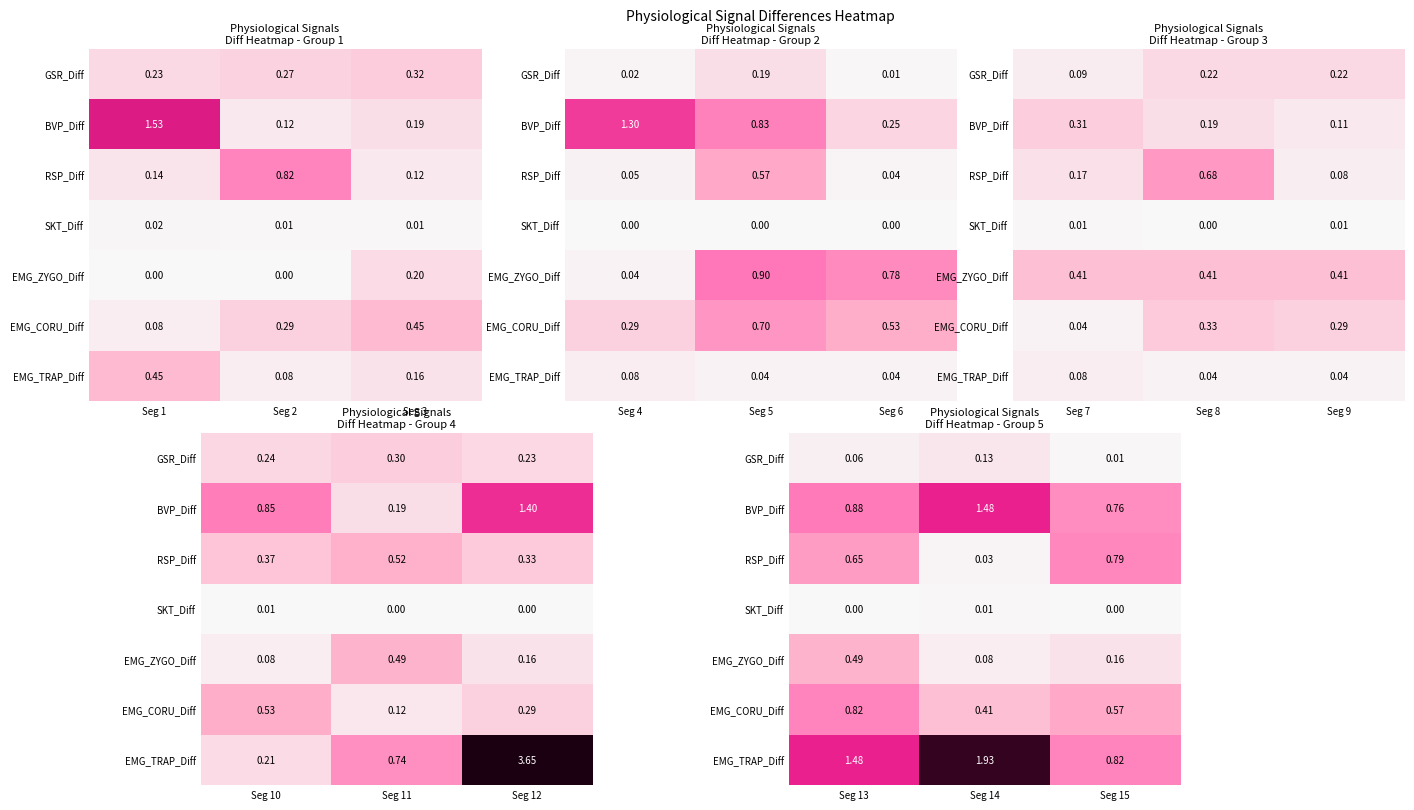

How many data points does each series have?

3